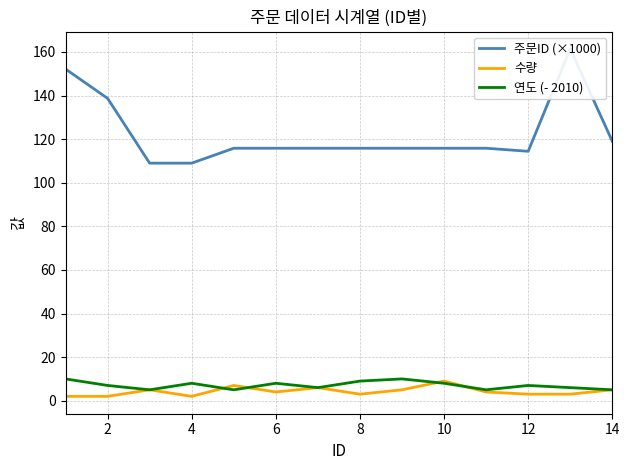

How many lines are shown in the chart?

3